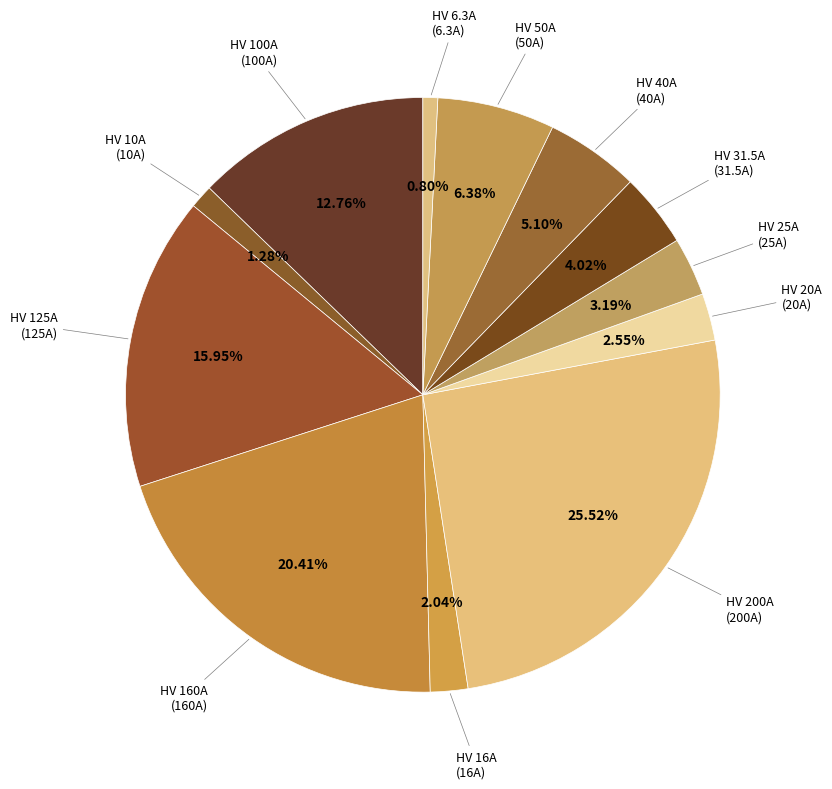

How many slices are in this pie chart?

12